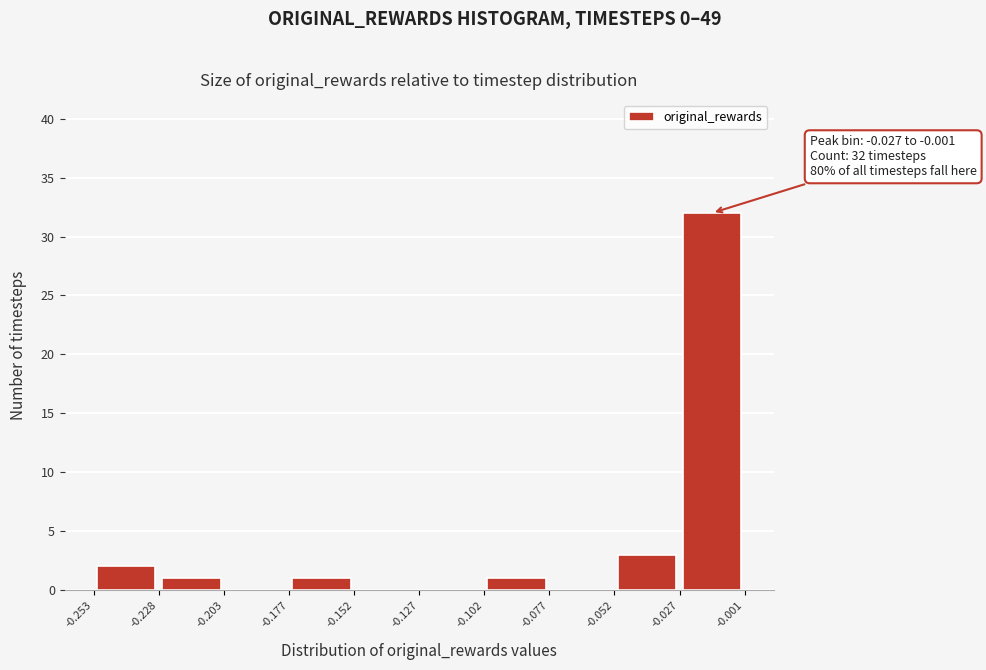

Which range on the x-axis has the tallest bar?

-0.027 to -0.001